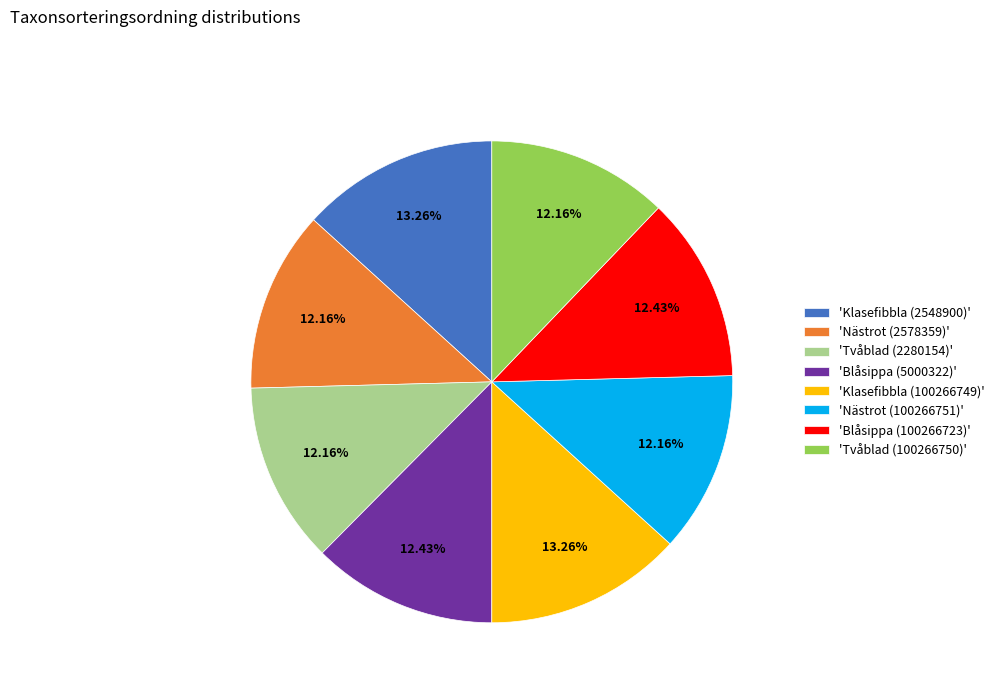

Does any single category account for the majority?

No